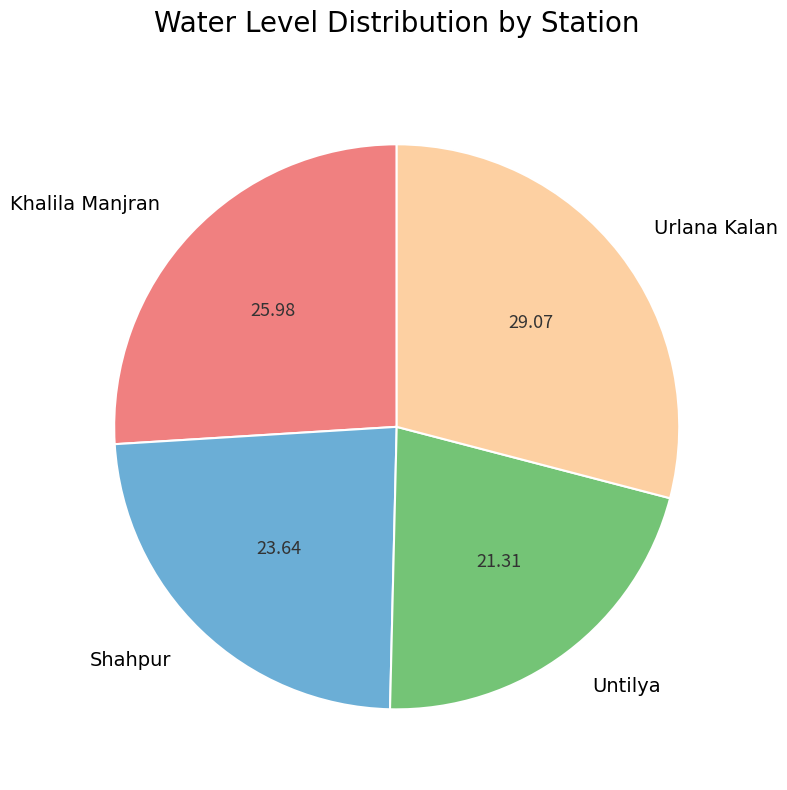

Count the number of slices in the pie.

4